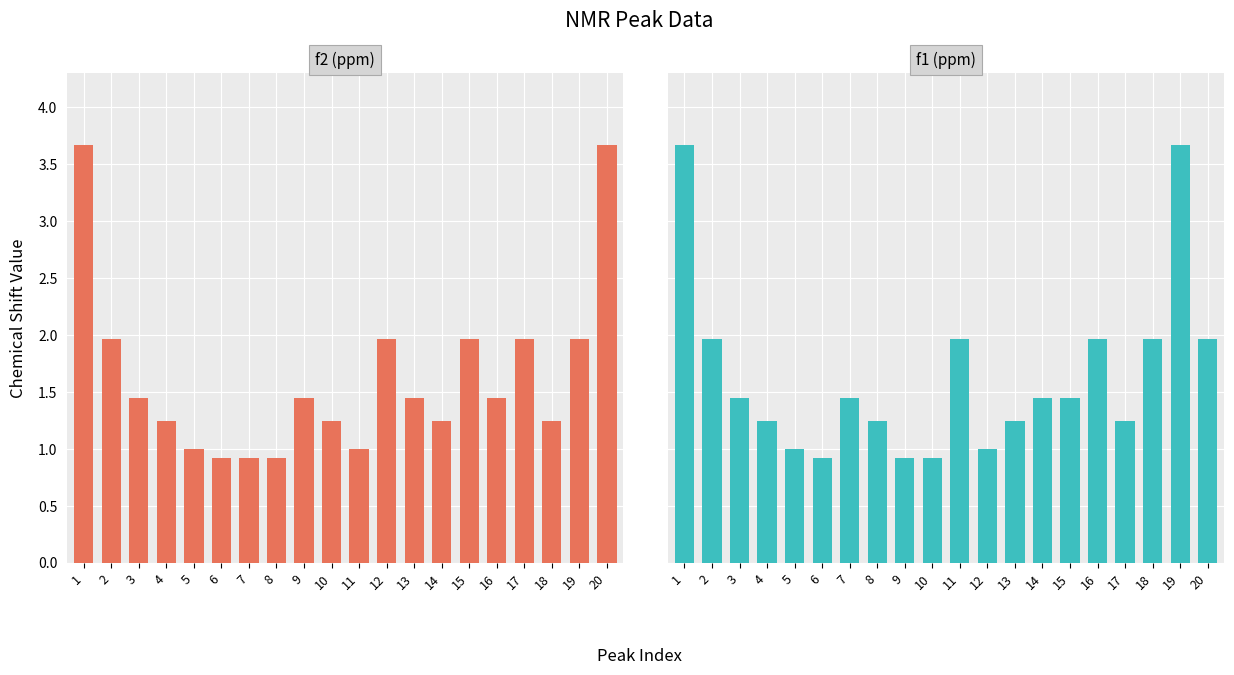

Reading right to left, what are all the values shown in this chart?

f2 (ppm): 3.7	2.0	1.2	2.0	1.4	2.0	1.2	1.4	2.0	1.0	1.2	1.4	0.9	0.9	0.9	1.0	1.2	1.4	2.0	3.7
f1 (ppm): 2.0	3.7	2.0	1.2	2.0	1.4	1.4	1.2	1.0	2.0	0.9	0.9	1.2	1.4	0.9	1.0	1.2	1.4	2.0	3.7